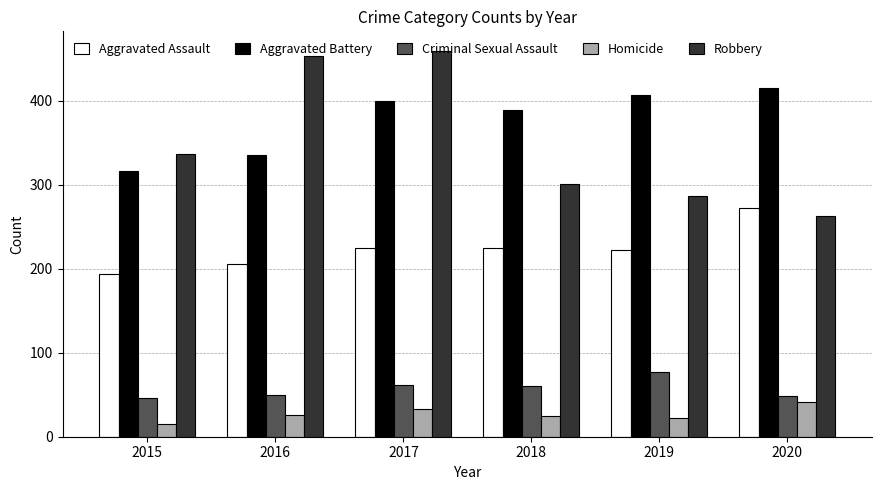

Which series has the widest spread of values?

Robbery